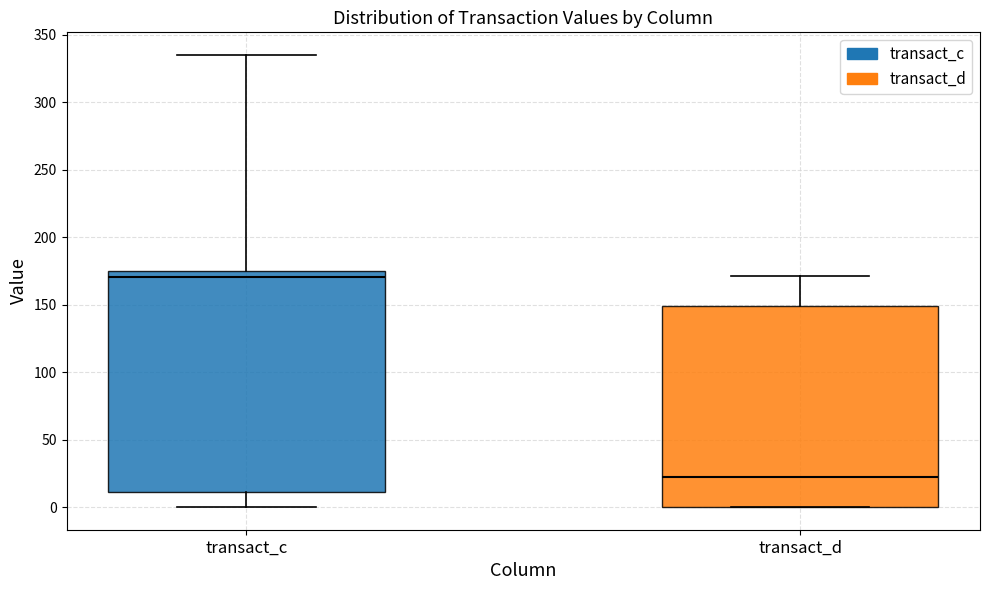

Which box's median line is the highest?

transact_c